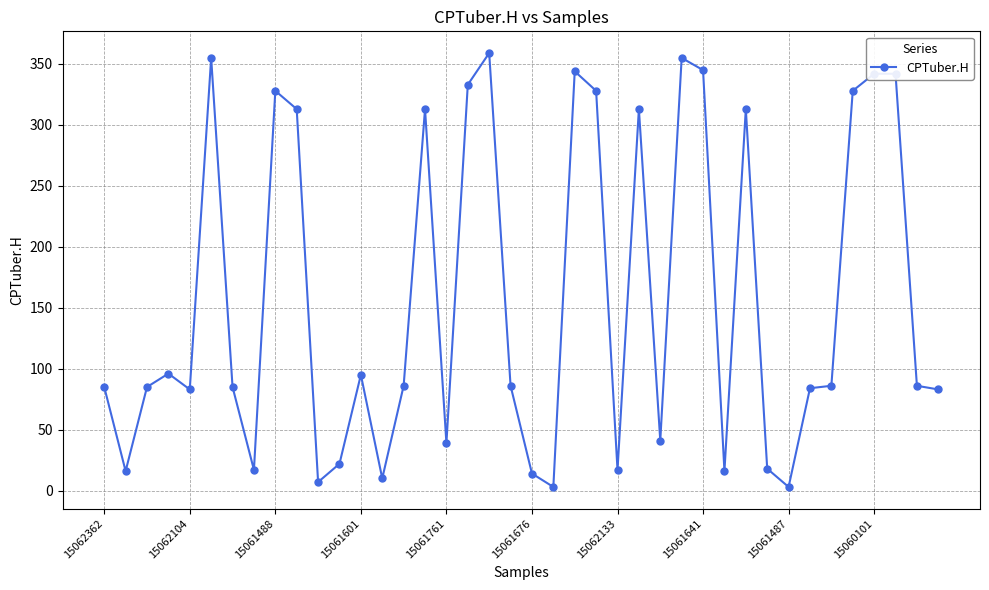

True or false: there are more than 0 points higher than both neighbors.

True